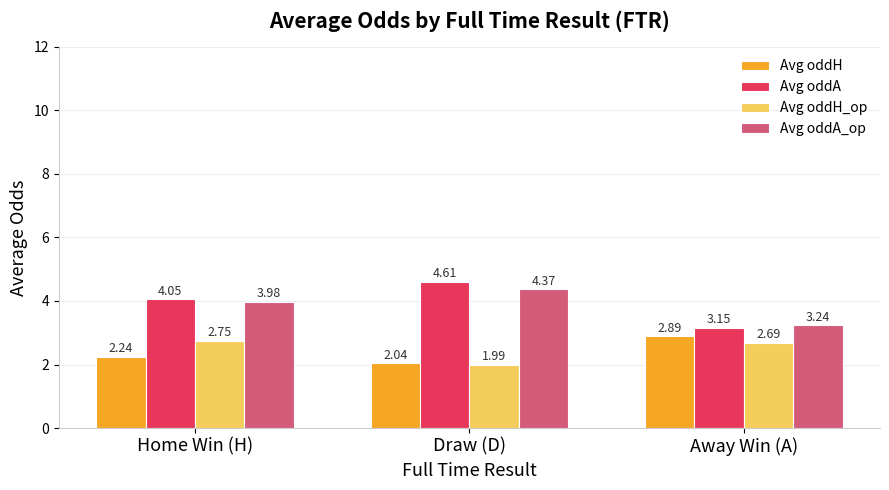

How many categories are shown in the chart?

3